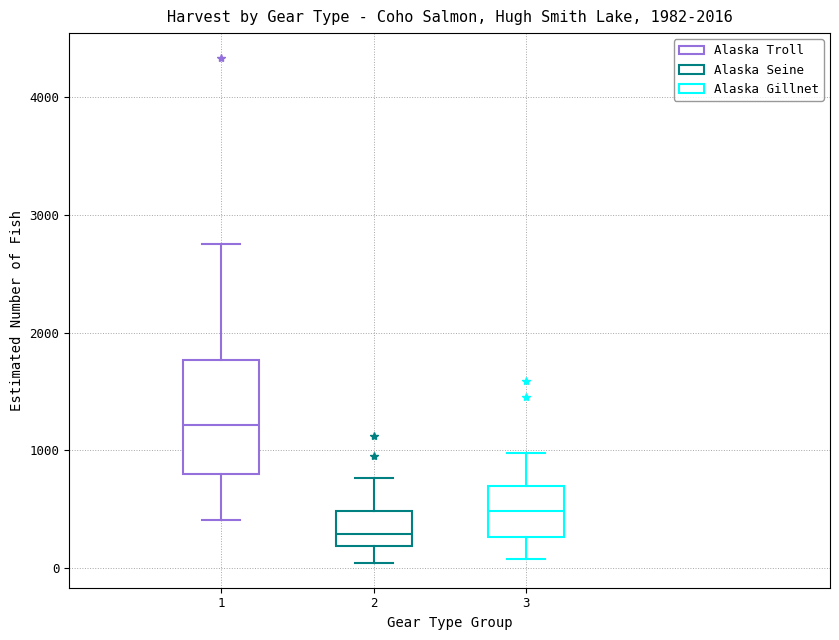

Reading left to right, read every box against the y-axis: the position of its median line, the range the box covers, and the ends of its whiskers. The values are not printed on the chart, so give them approximately, as read against the axis.

1: median 1200, box 800 to 1800, whiskers 400 to 2800
2: median 300, box 200 to 500, whiskers 0 to 800
3: median 500, box 300 to 700, whiskers 100 to 1000